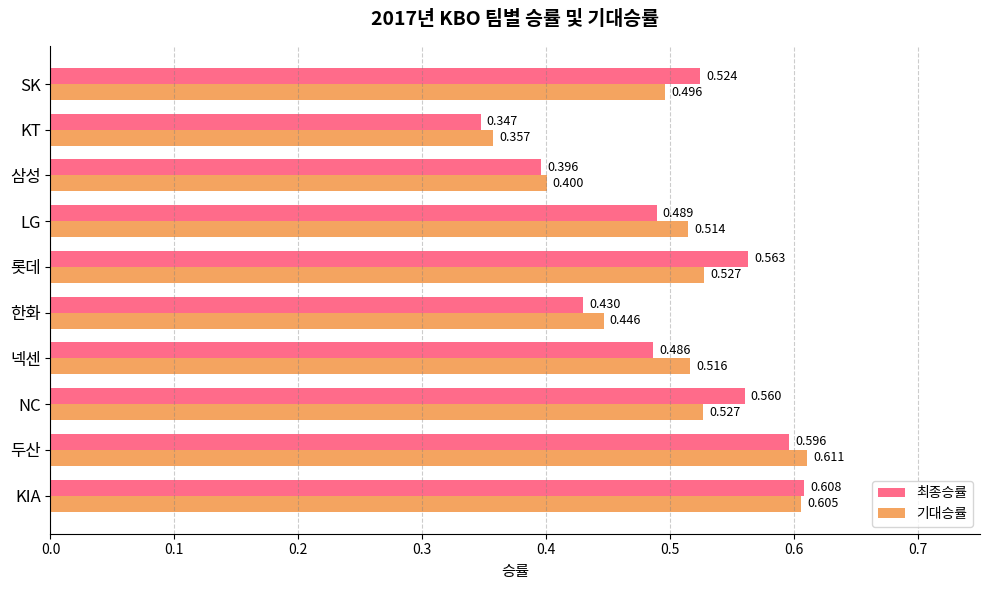

Count the number of data series in this chart.

2